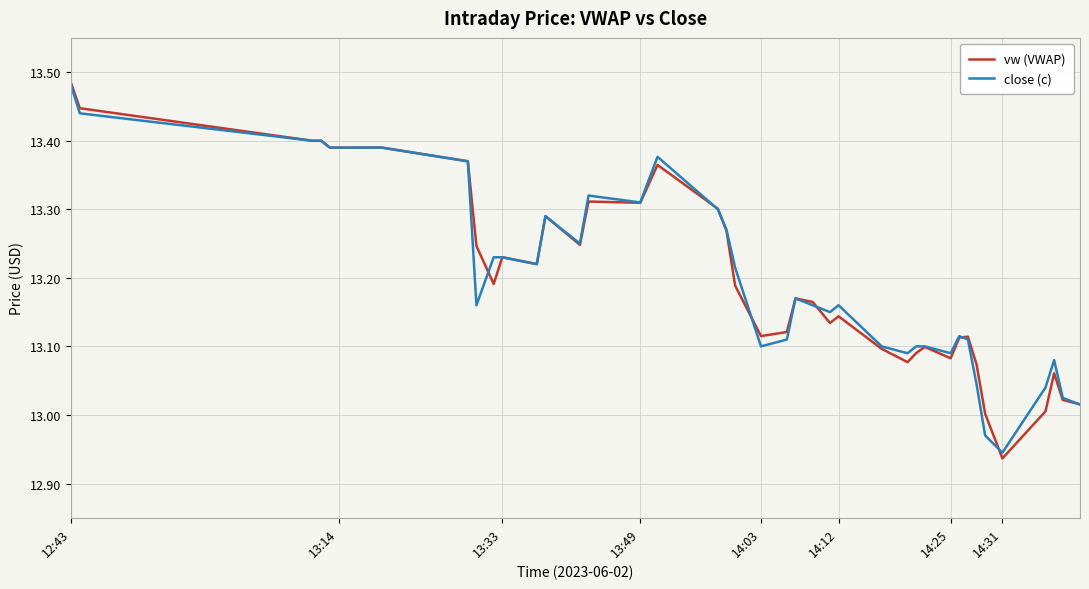

Which series has the widest spread of values?

vw (VWAP)